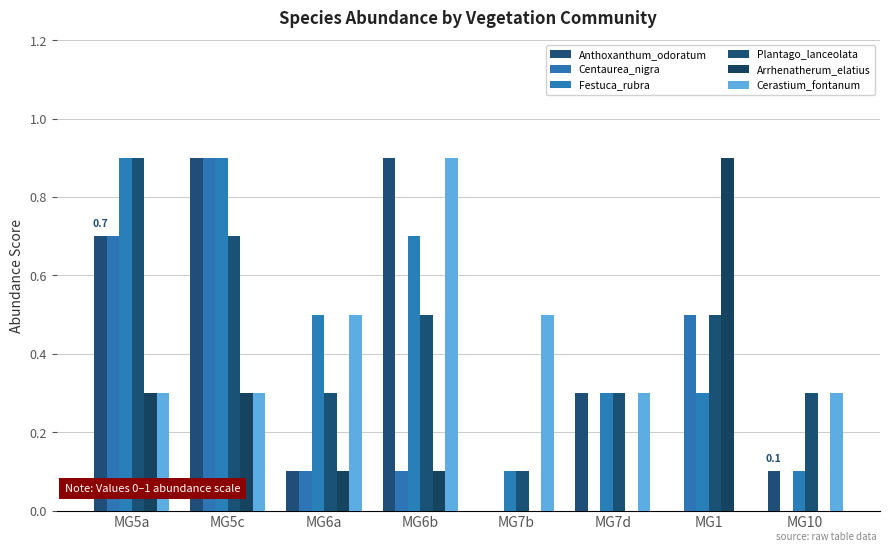

How many series are shown in this chart?

6